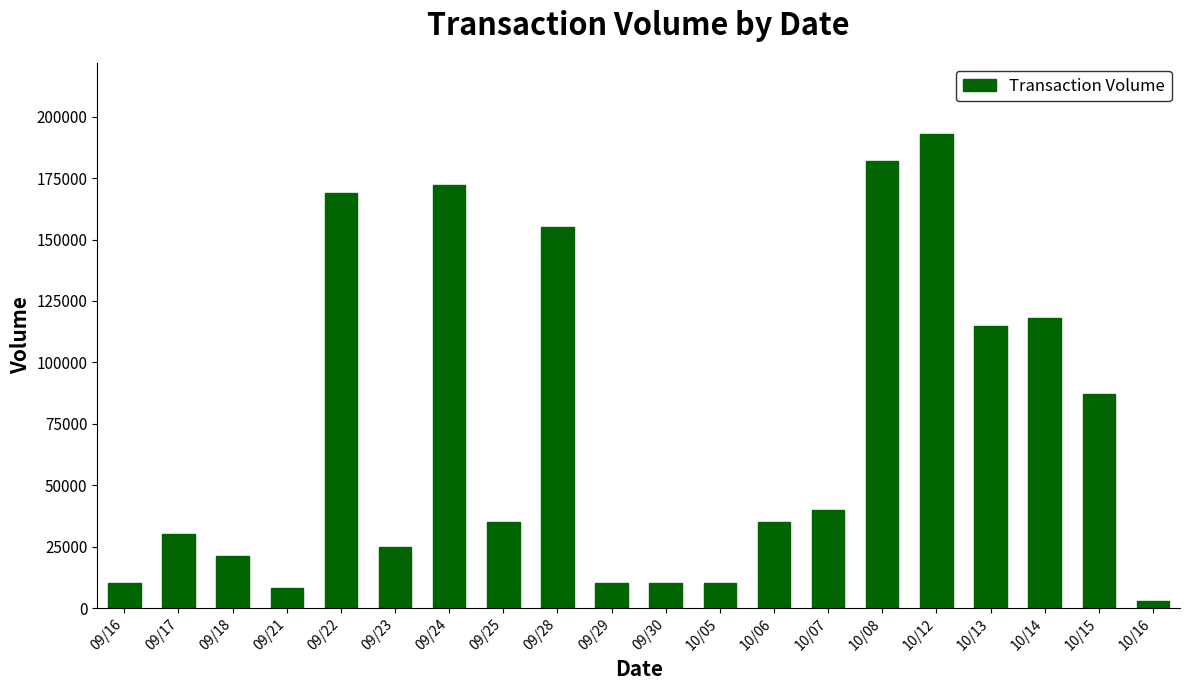

How many series are shown in this chart?

1